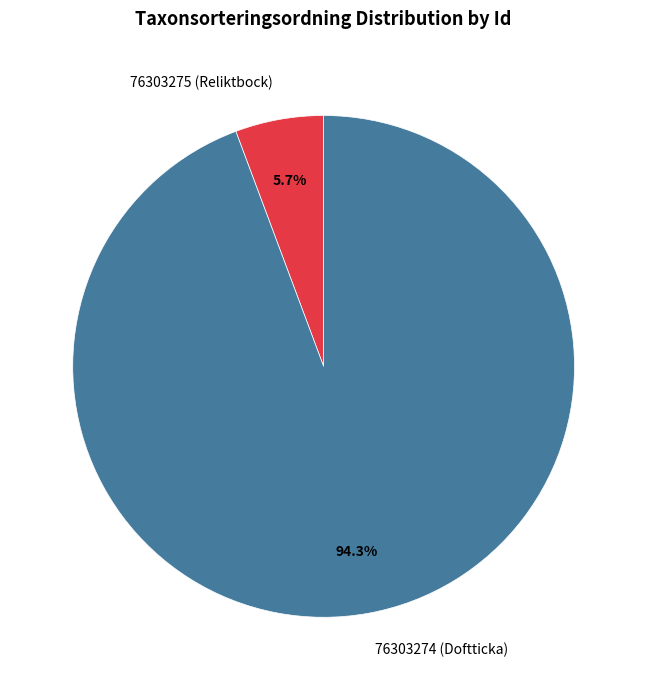

What percentage is NOT represented by 76303275 (Reliktbock)?

94.3%